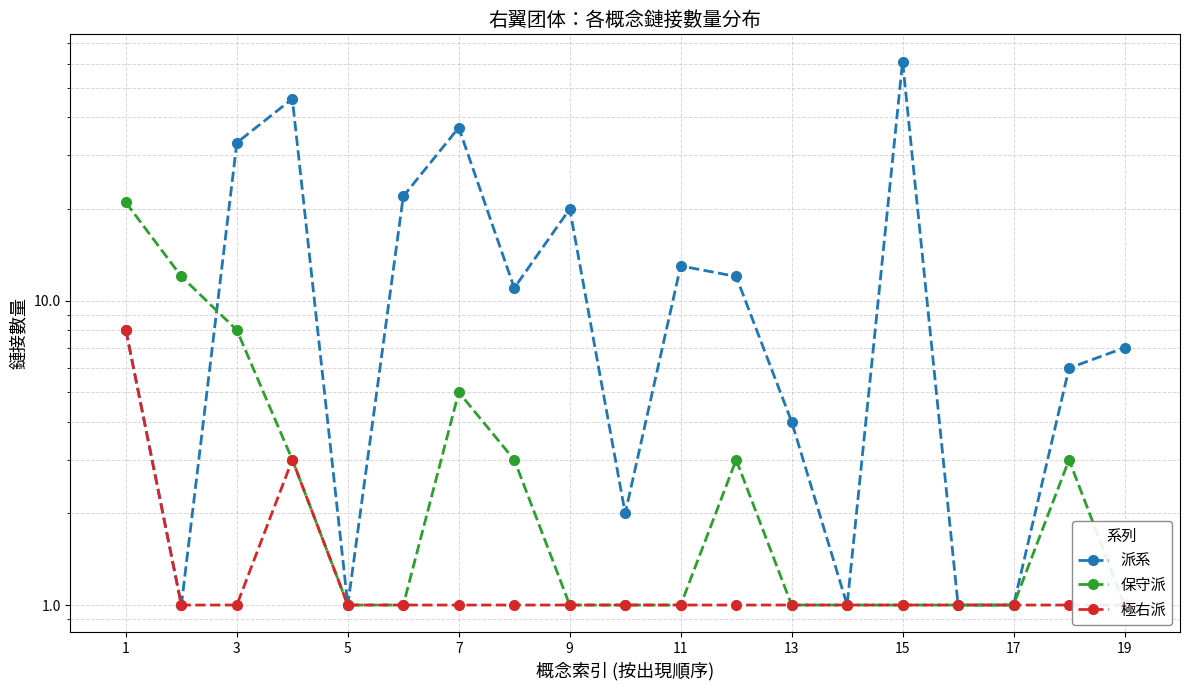

The value of 派系 at 17 is 8. True or false?

False